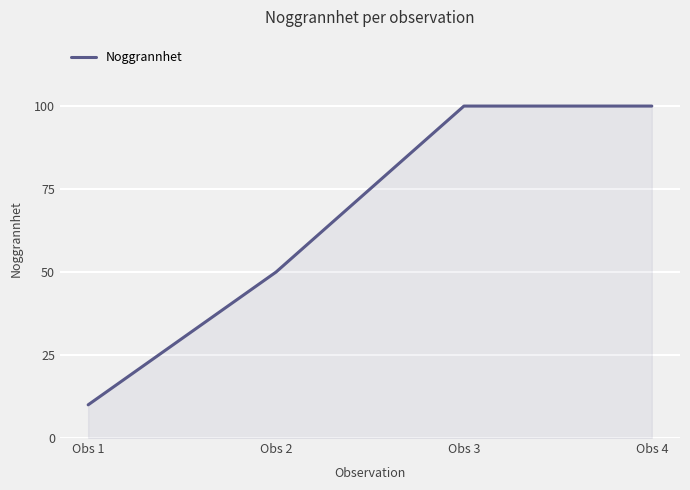

Approximately how many times larger is the value at Obs 3 compared to Obs 1?

10.0